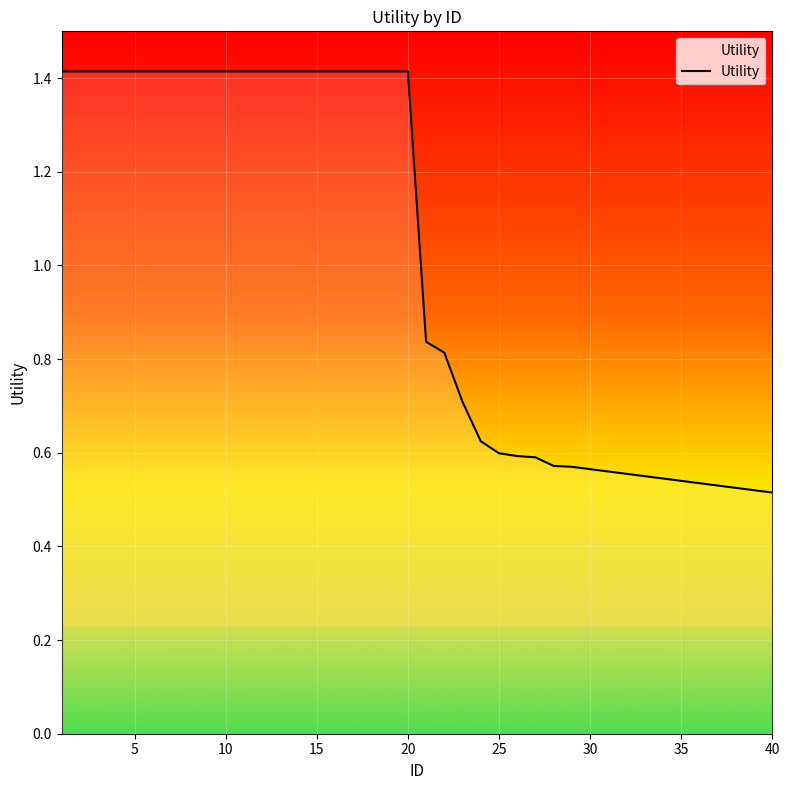

Reading left to right, extract all data points from this chart.

1.4	1.4	1.4	1.4	1.4	1.4	1.4	1.4	1.4	1.4	1.4	1.4	1.4	1.4	1.4	1.4	1.4	1.4	1.4	1.4	0.8	0.8	0.7	0.6	0.6	0.6	0.6	0.6	0.6	0.6	0.6	0.6	0.6	0.5	0.5	0.5	0.5	0.5	0.5	0.5